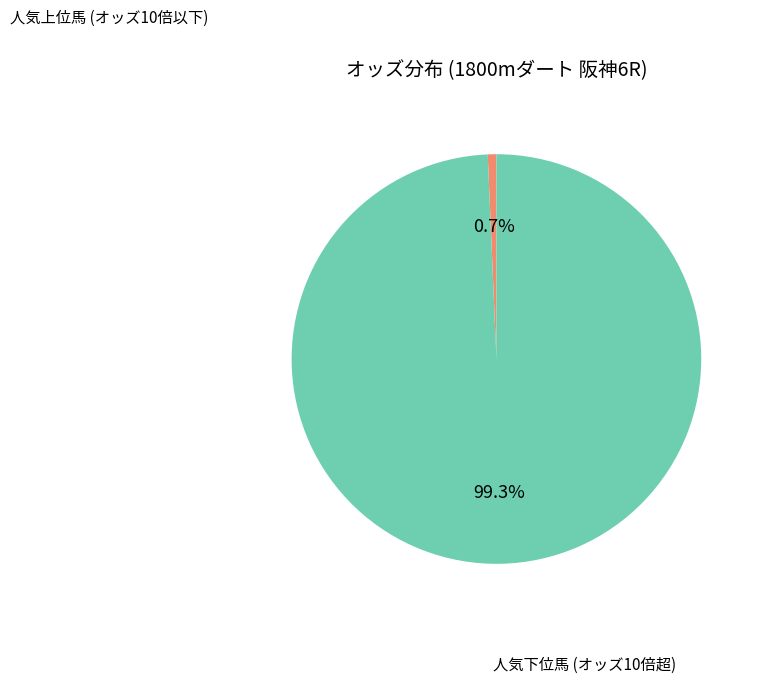

Does any single category account for the majority?

Yes